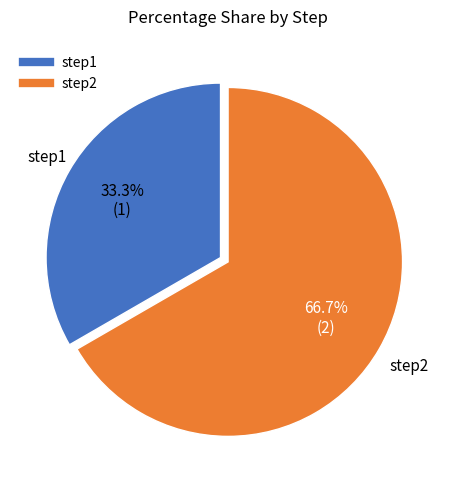

True or false: step1 accounts for 47% of the total.

False